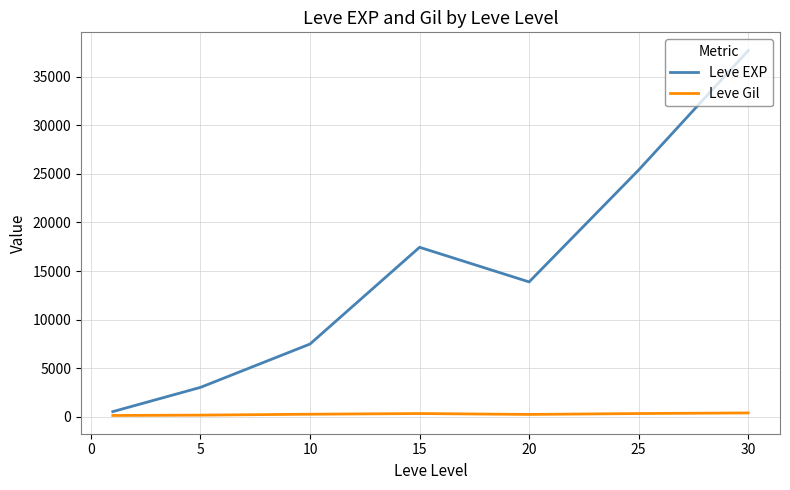

List the series in order of their peak value, highest first.

Leve EXP, Leve Gil